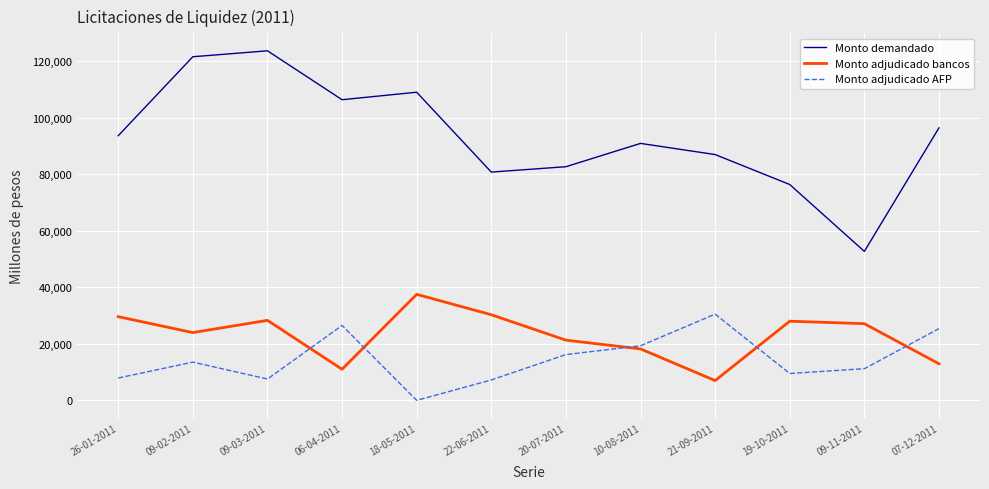

What is the maximum value shown in the chart?

123650